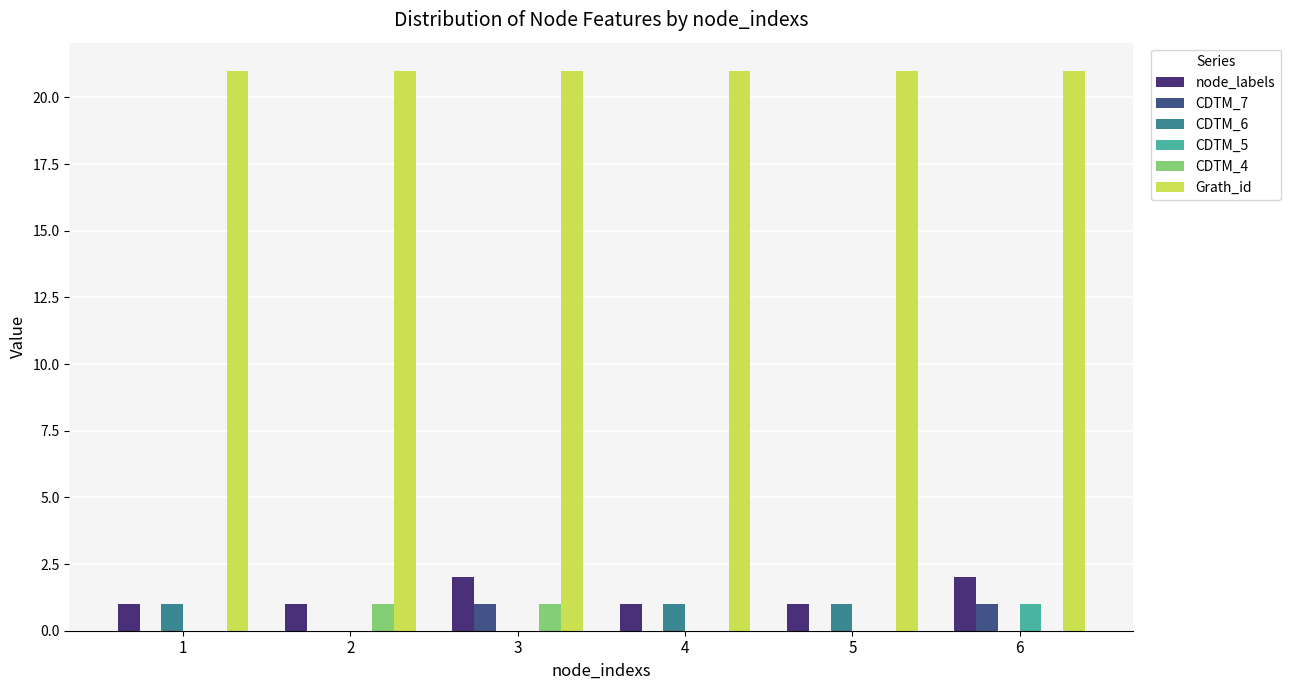

What are all the series names shown in the legend?

node_labels, CDTM_7, CDTM_6, CDTM_5, CDTM_4, Grath_id